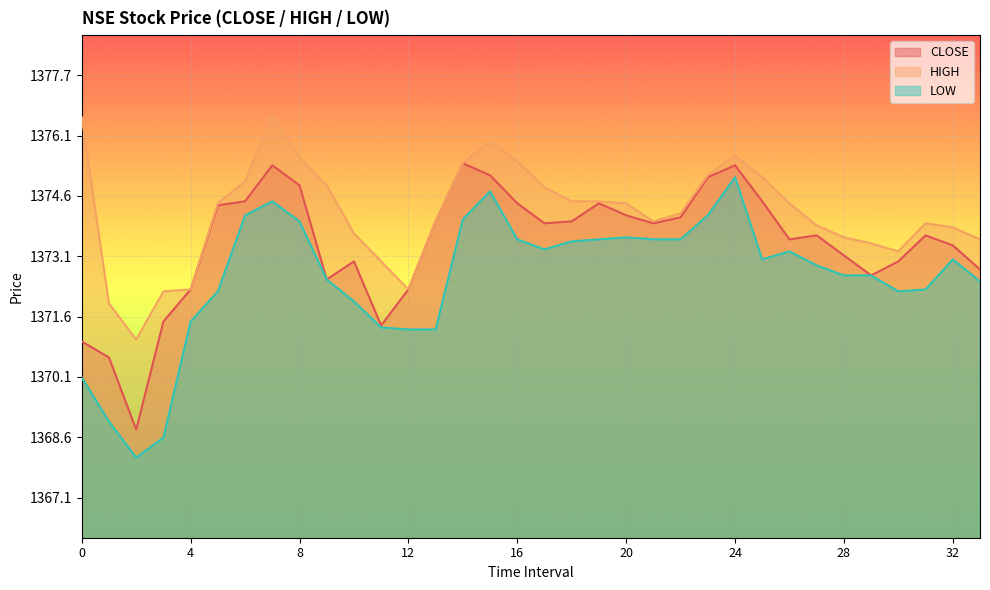

At which category does LOW reach its first local valley?

2